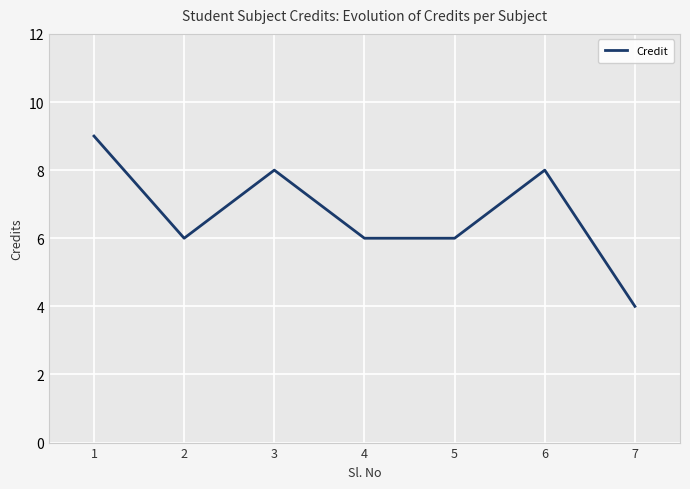

Is it true that the value at 1 is 9?

True